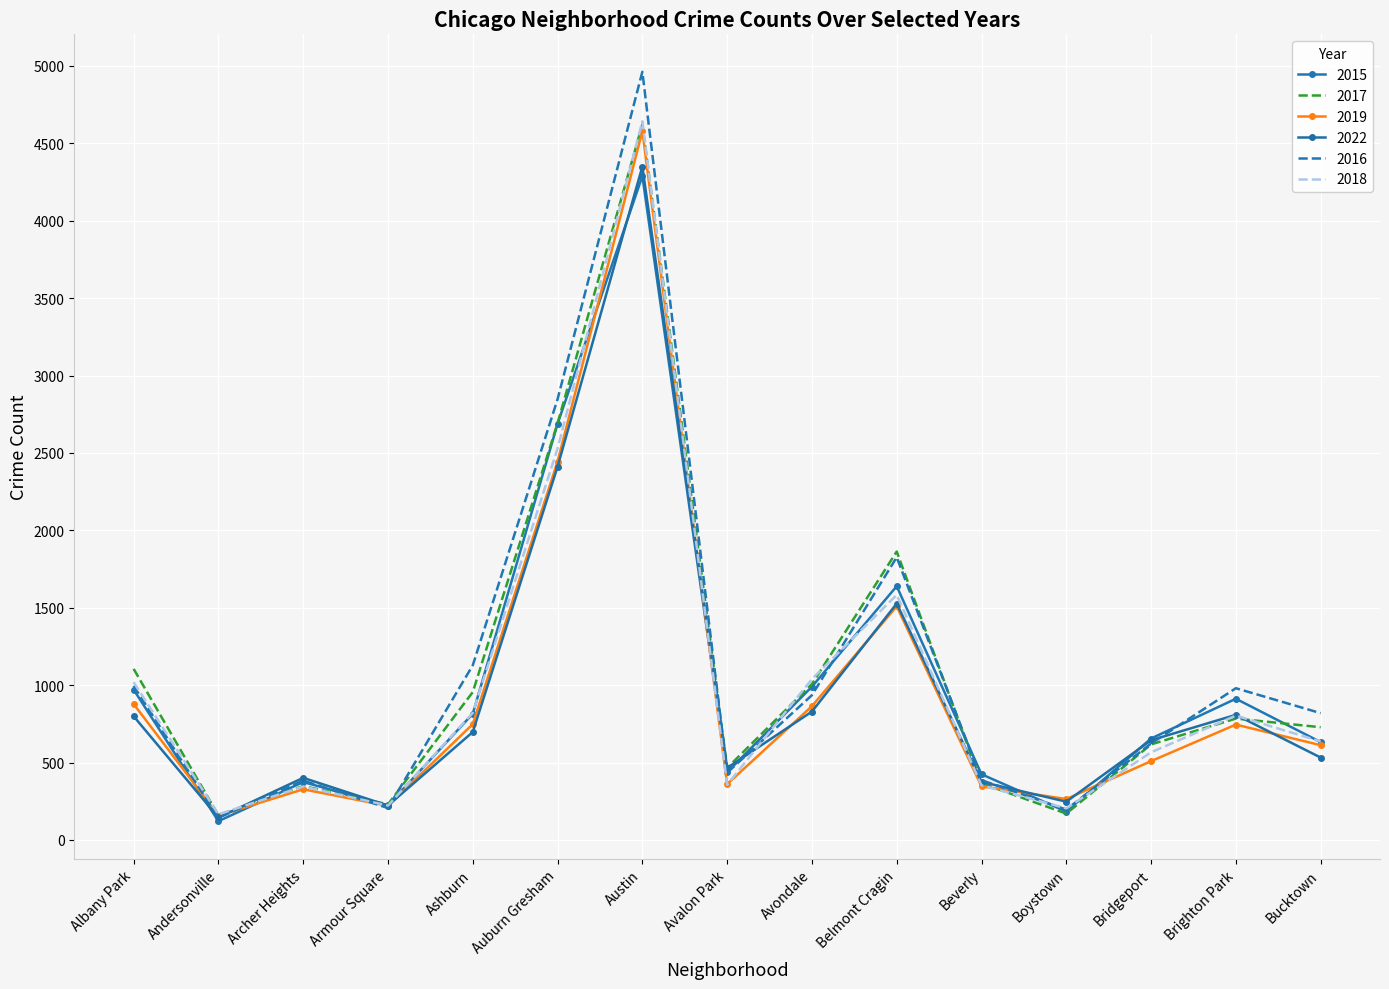

At Avalon Park, list the series in order from smallest to largest.

2018, 2019, 2016, 2015, 2017, 2022